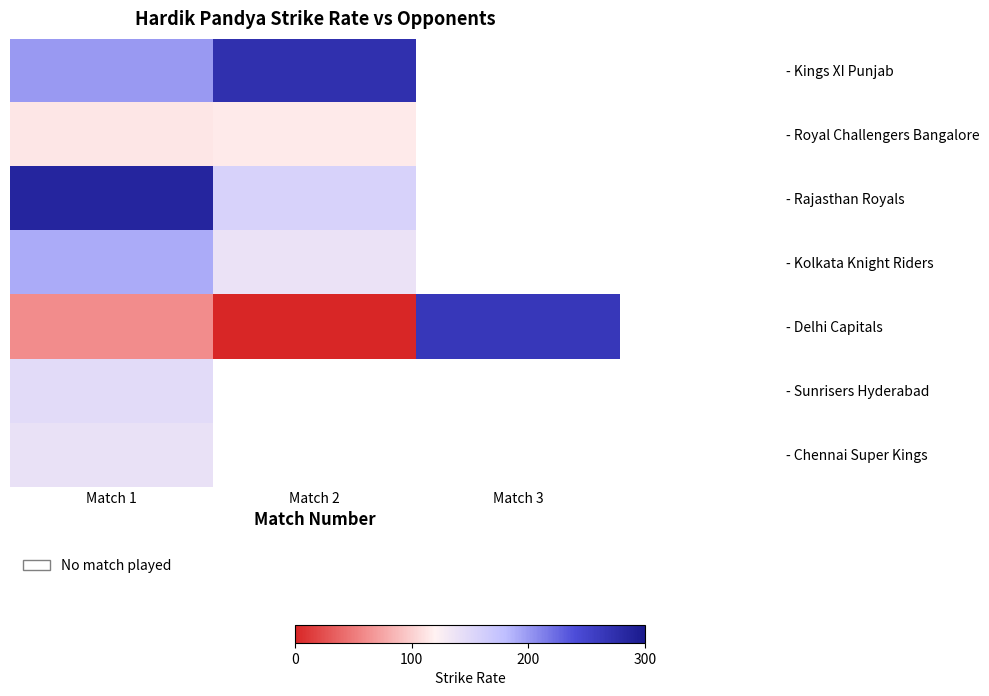

How many distinct data groups are displayed?

7